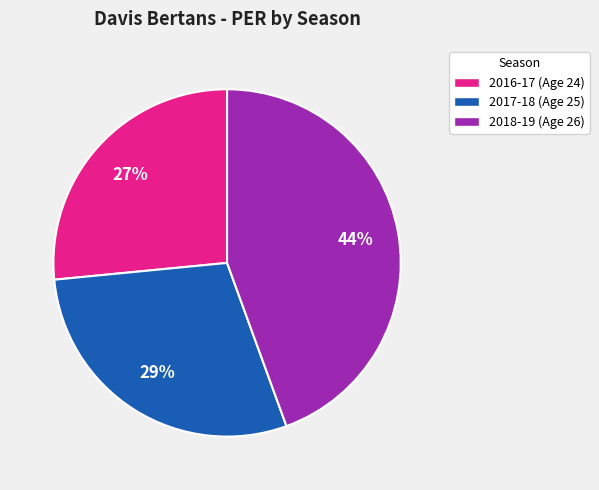

What is the largest slice in the pie chart?

2018-19 (Age 26)